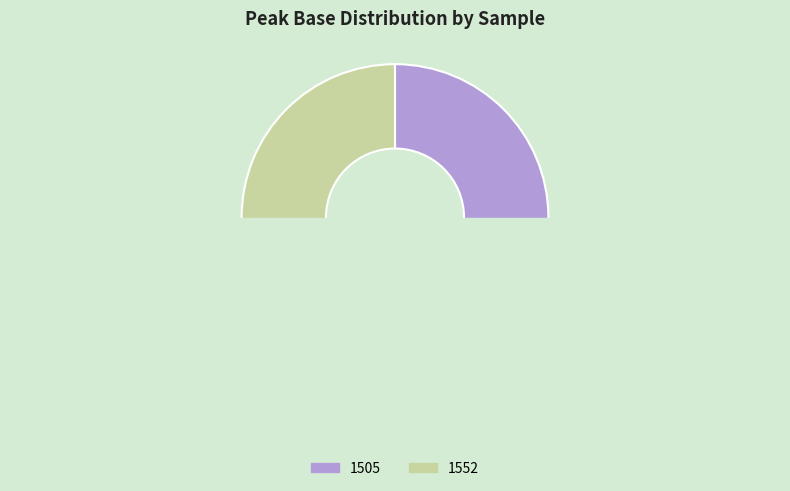

To the nearest percent, what portion does 1552 represent?

50%